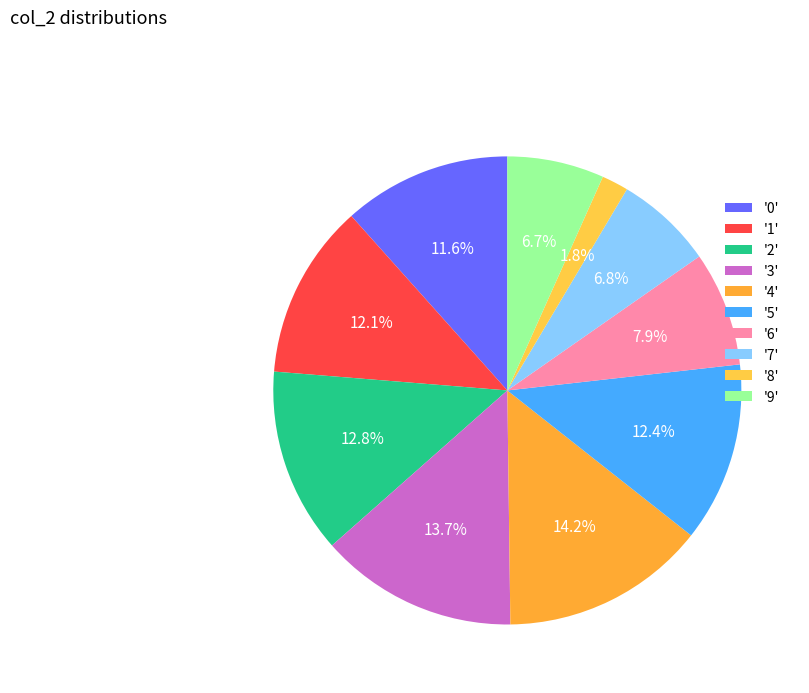

Rank the categories by value from highest to lowest.

4, 3, 2, 5, 1, 0, 6, 7, 9, 8